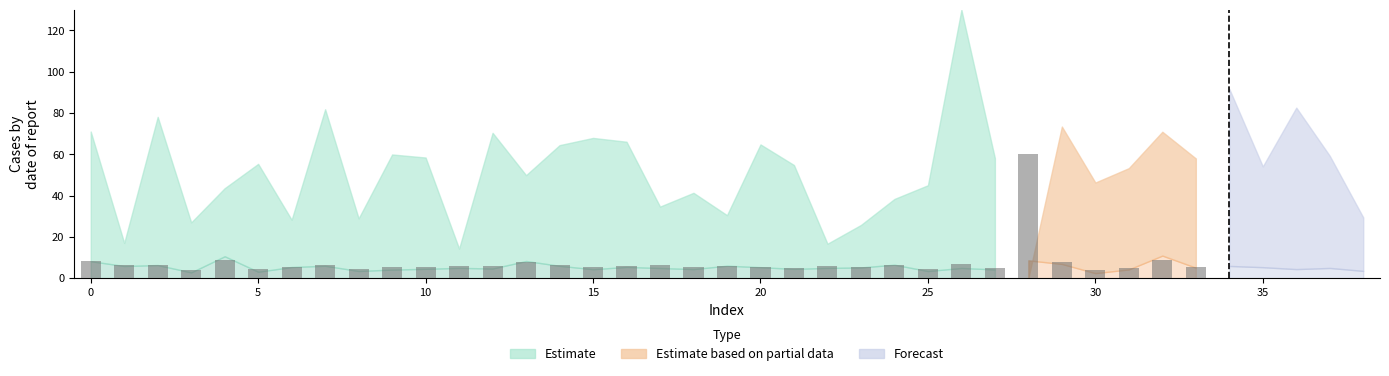

How many data points does each series have?

28